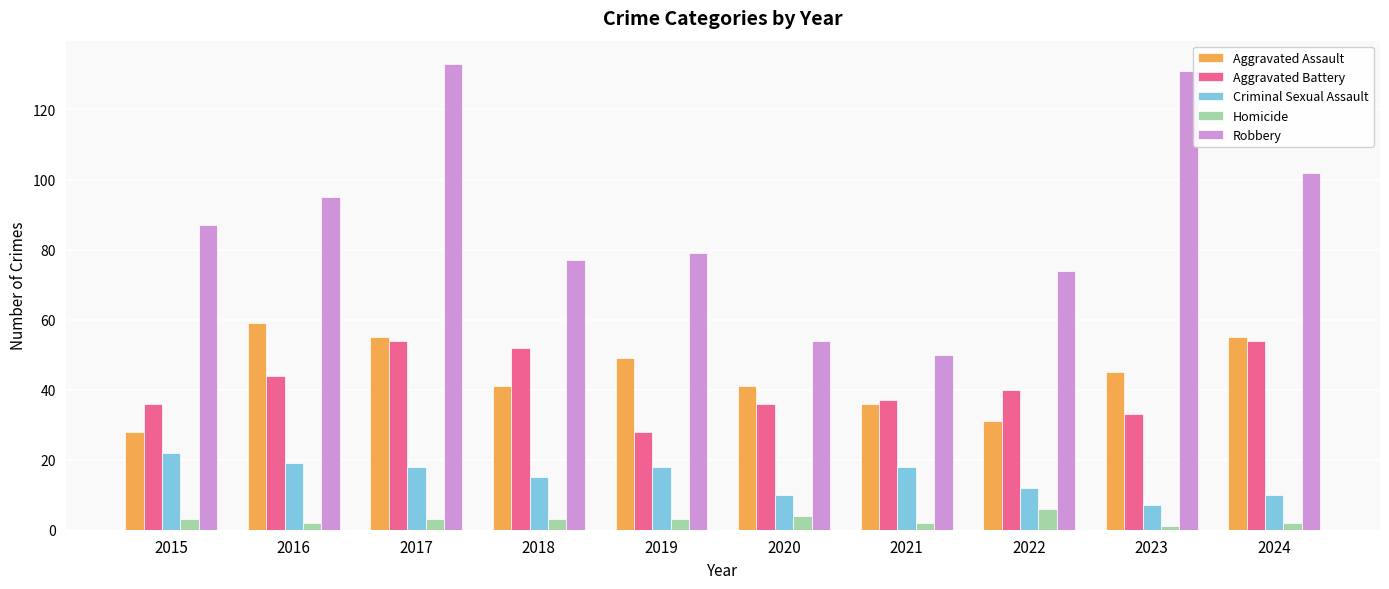

Which series has the largest range (max minus min)?

Robbery